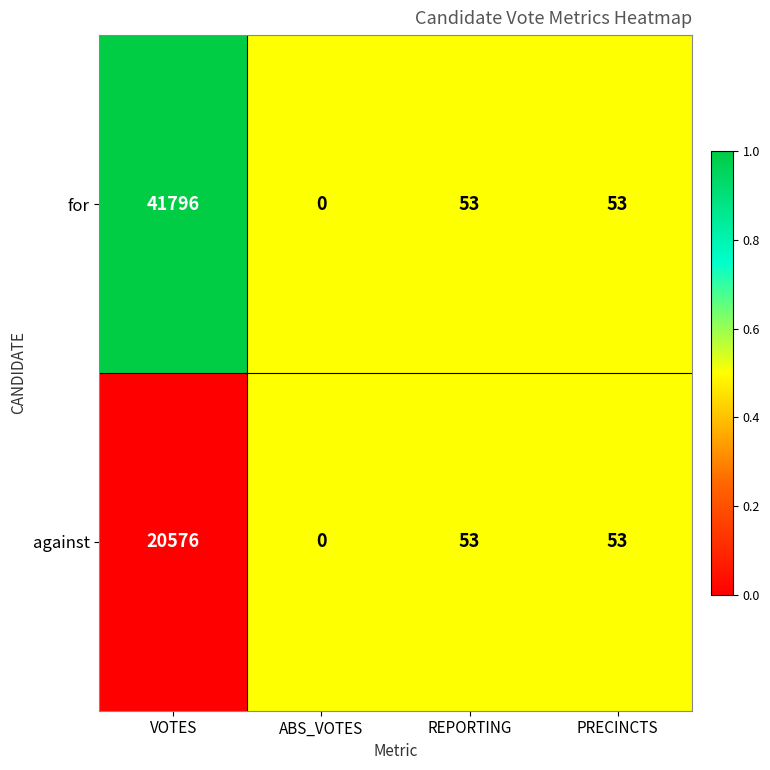

How many categories are shown in the chart?

4